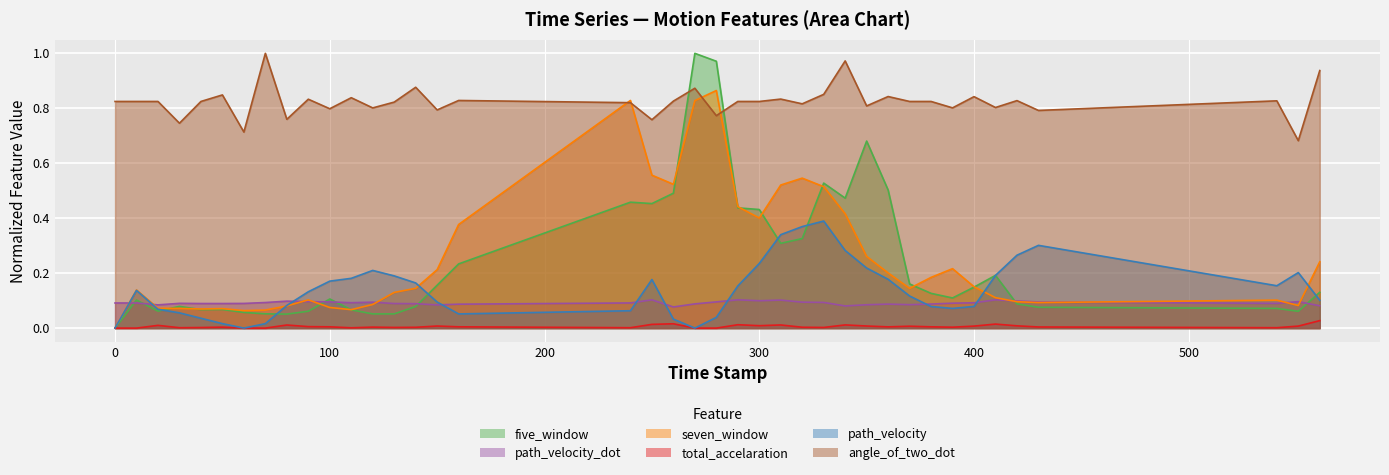

How many interior local peaks does the angle_of_two_dot series have?

13